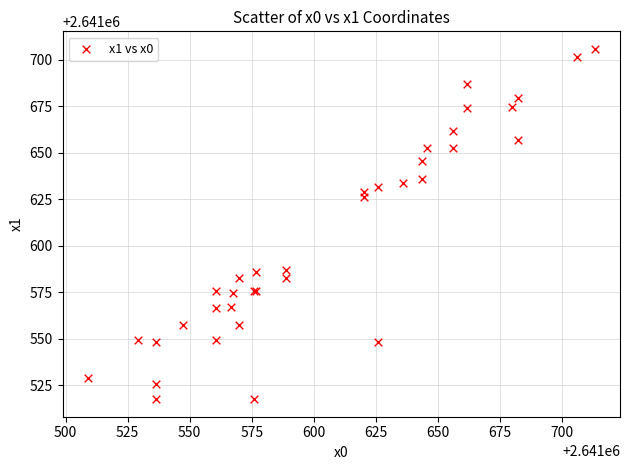

What Y value in the scatter plot is closest to 2641611?

2641626.0